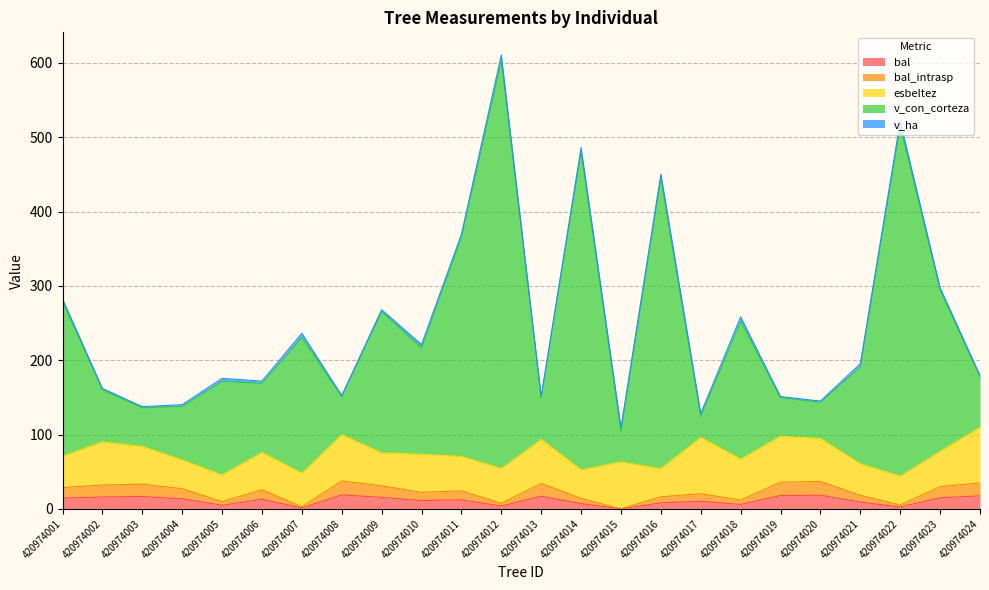

The bal_intrasp series shows 28.7 at 420974001. True or false?

True